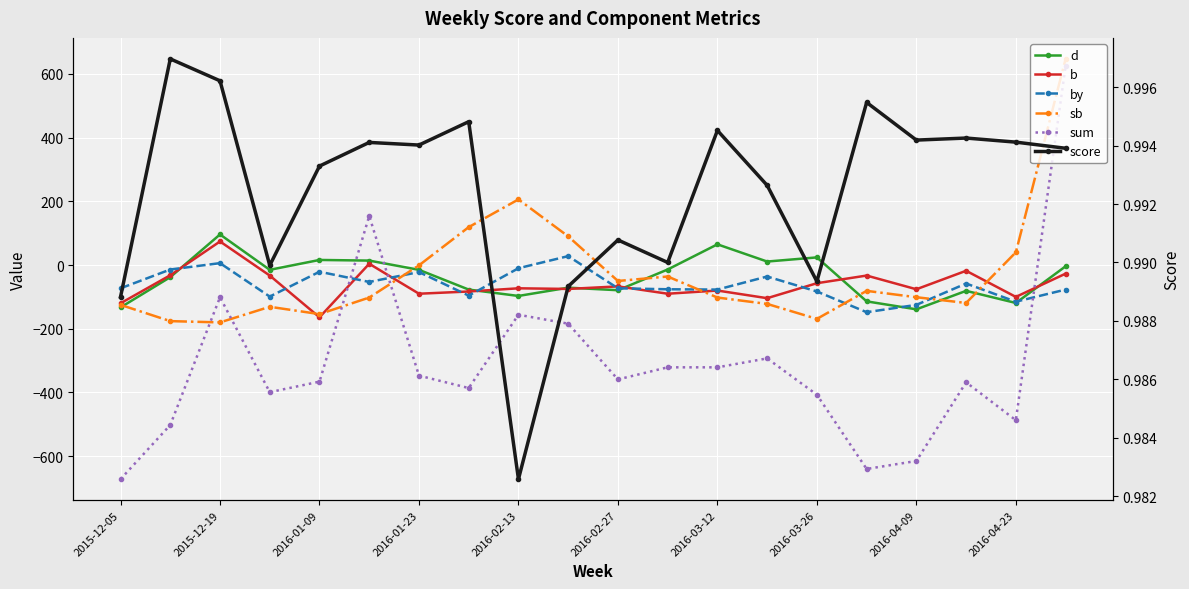

What position from the left is 2016-04-23?

19